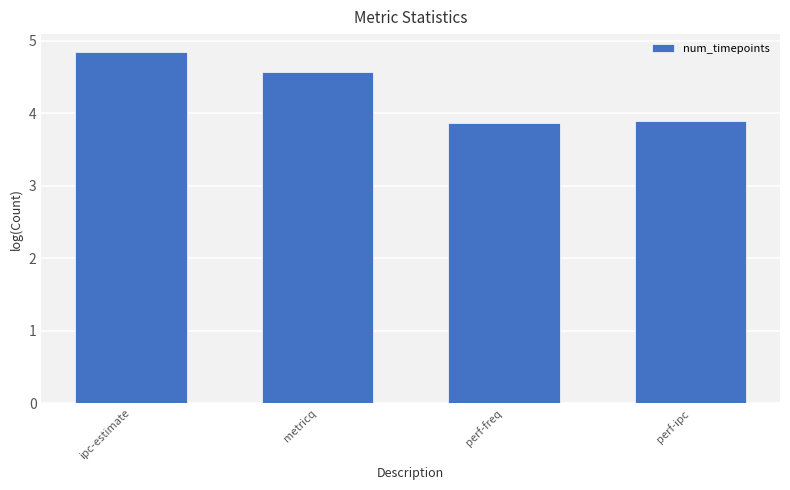

What value does the data have at perf-freq?

3.9